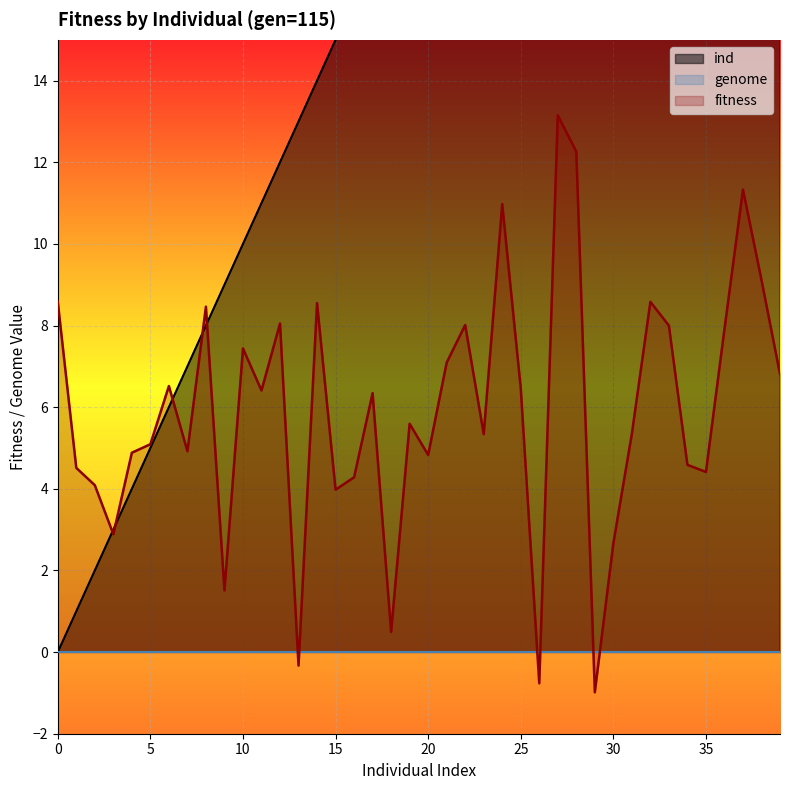

True or false: fitness has a value of 5.1 at 5.

True